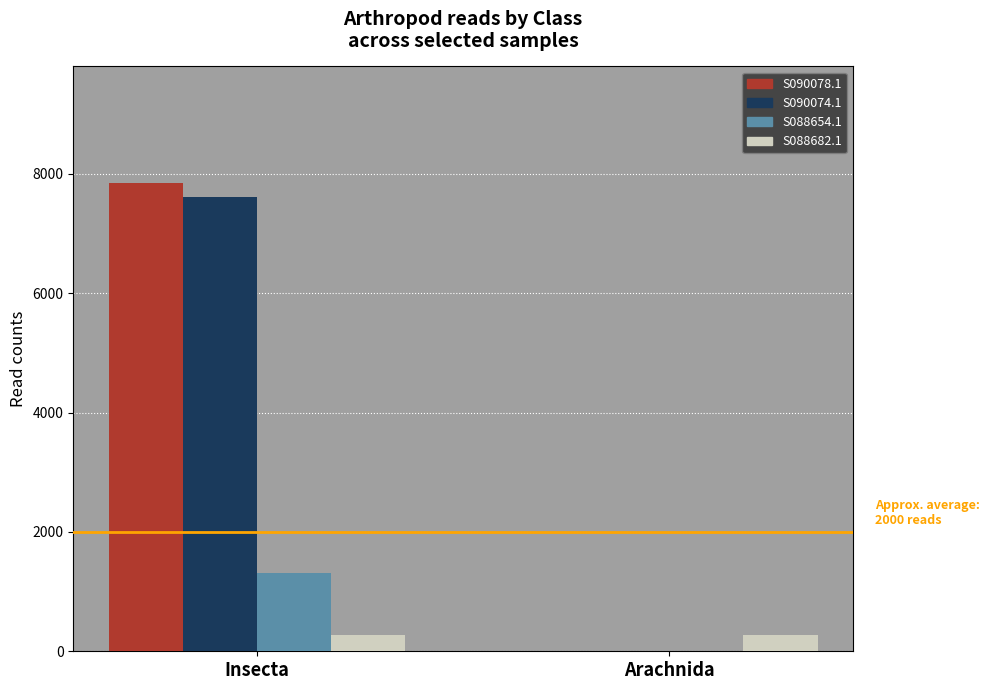

True or false: S090078.1 has a value of 12447 at Insecta.

False